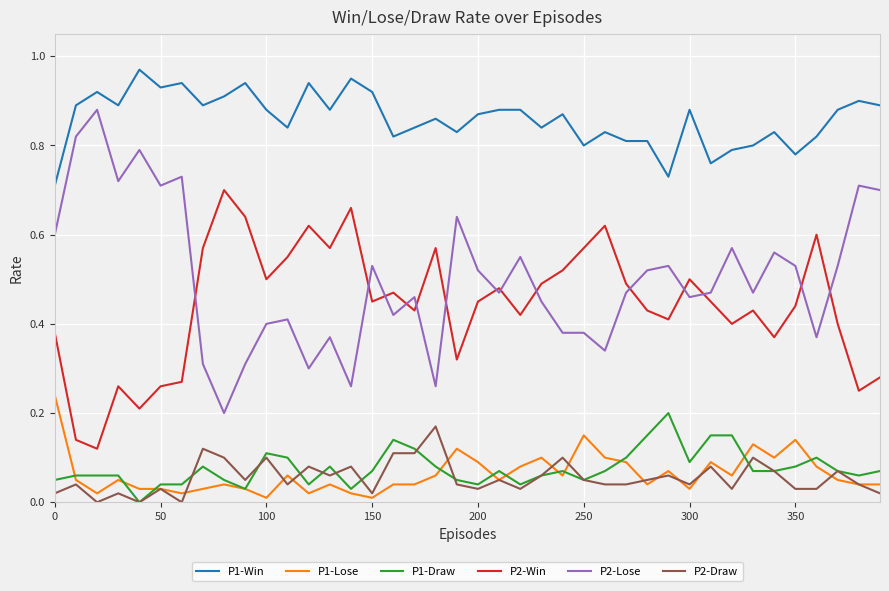

True or false: P2-Lose and P2-Draw cross at least once.

False